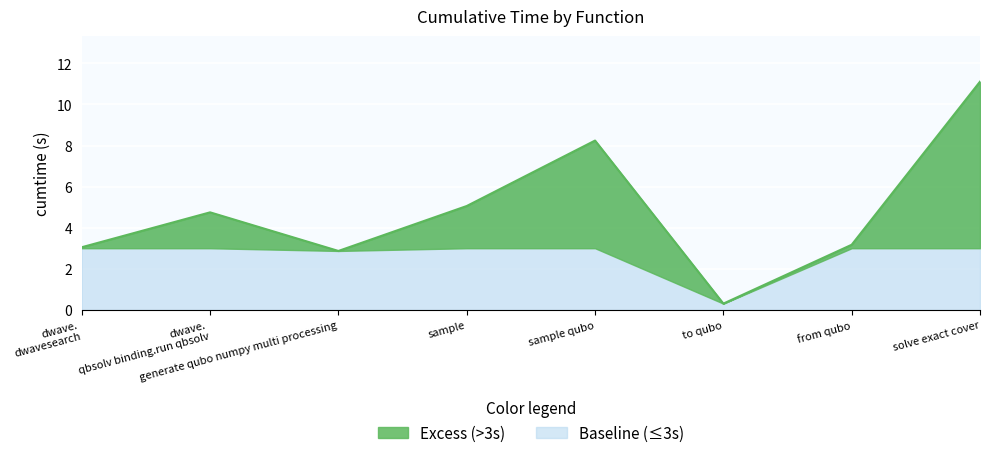

At which category does the chart reach its peak across all series?

solve exact cover